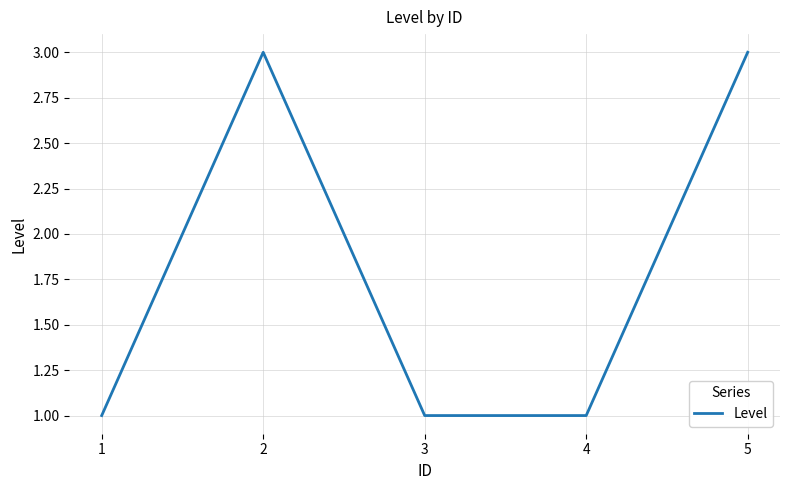

Reading right to left, transcribe all the data shown in this chart.

3	1	1	3	1